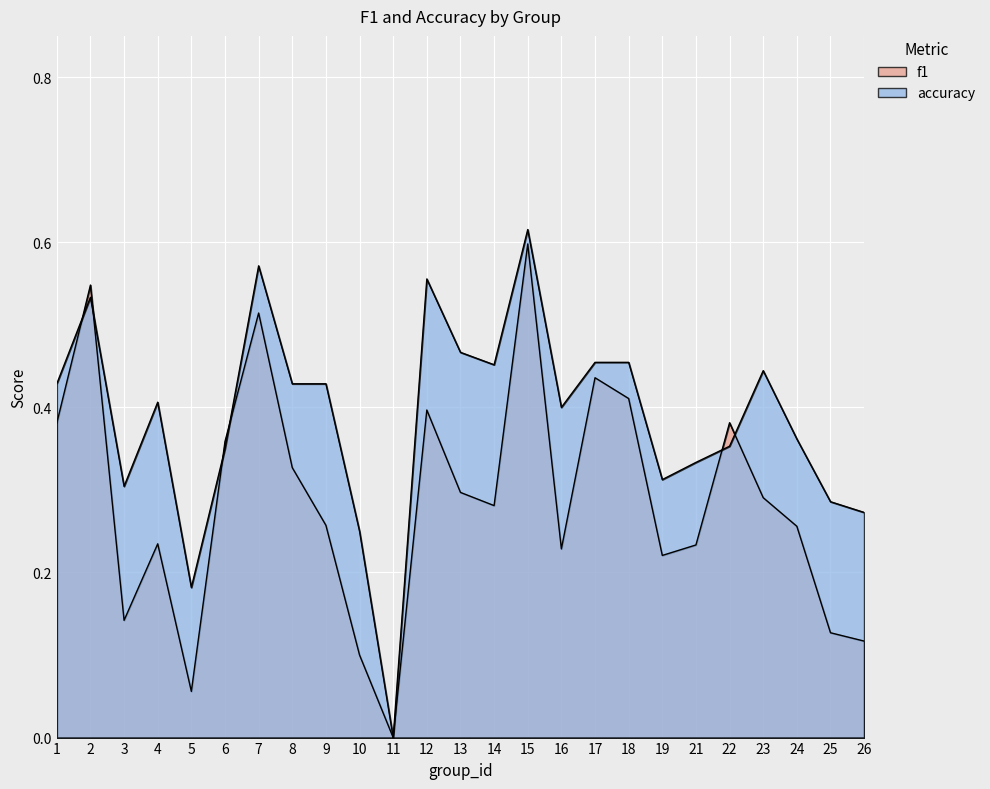

At which category does the chart reach its peak across all series?

15